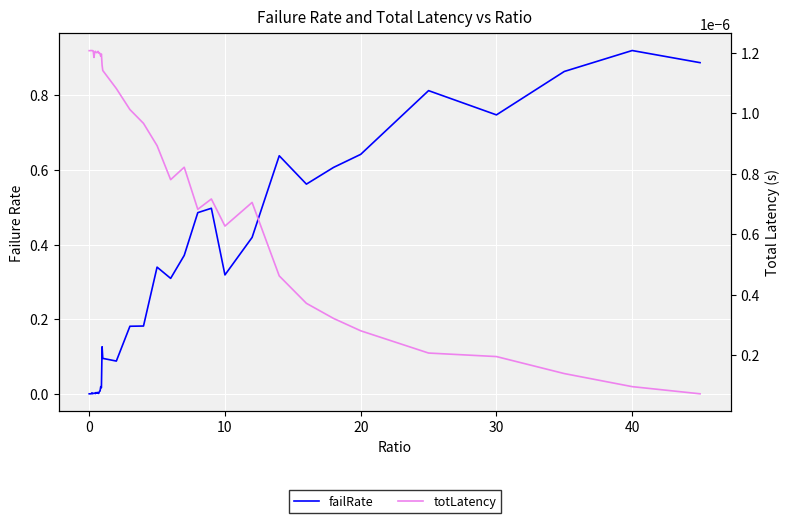

The totLatency series shows 0.0 at 10. True or false?

True